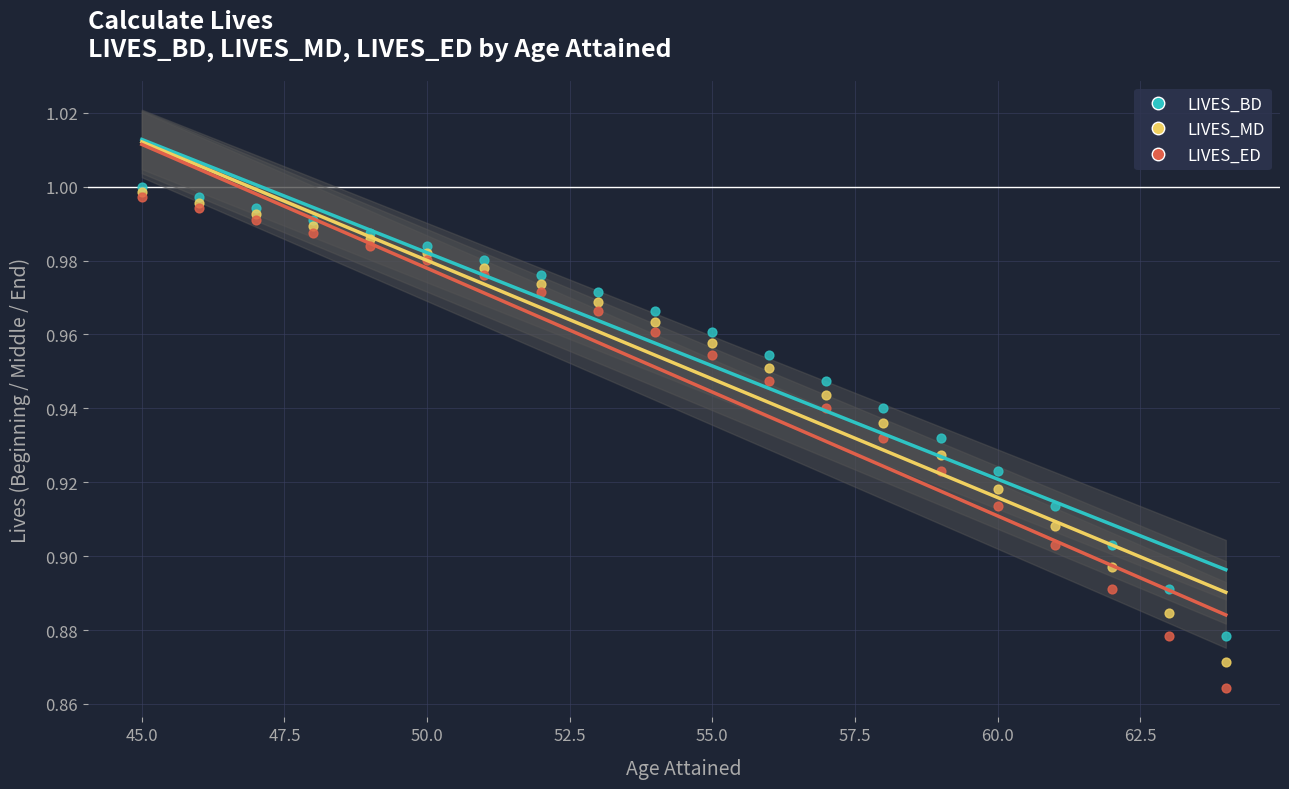

What are all the series names shown in the legend?

LIVES_BD, LIVES_MD, LIVES_ED